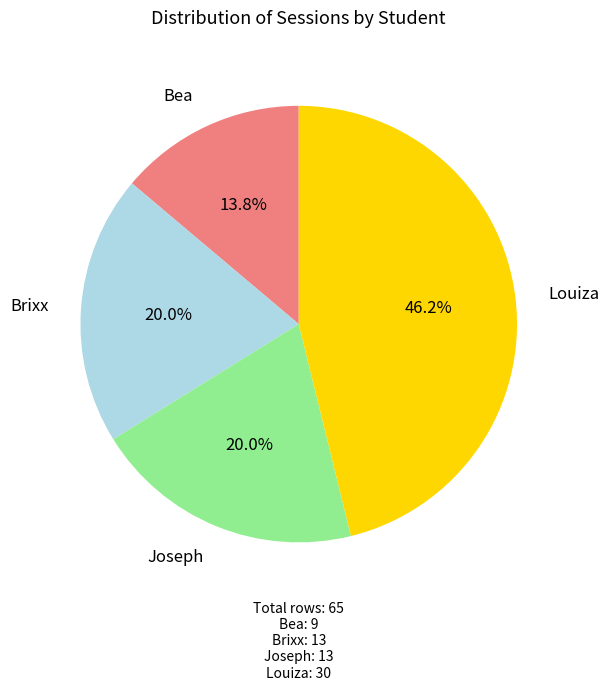

Is Bea the majority of the pie?

No